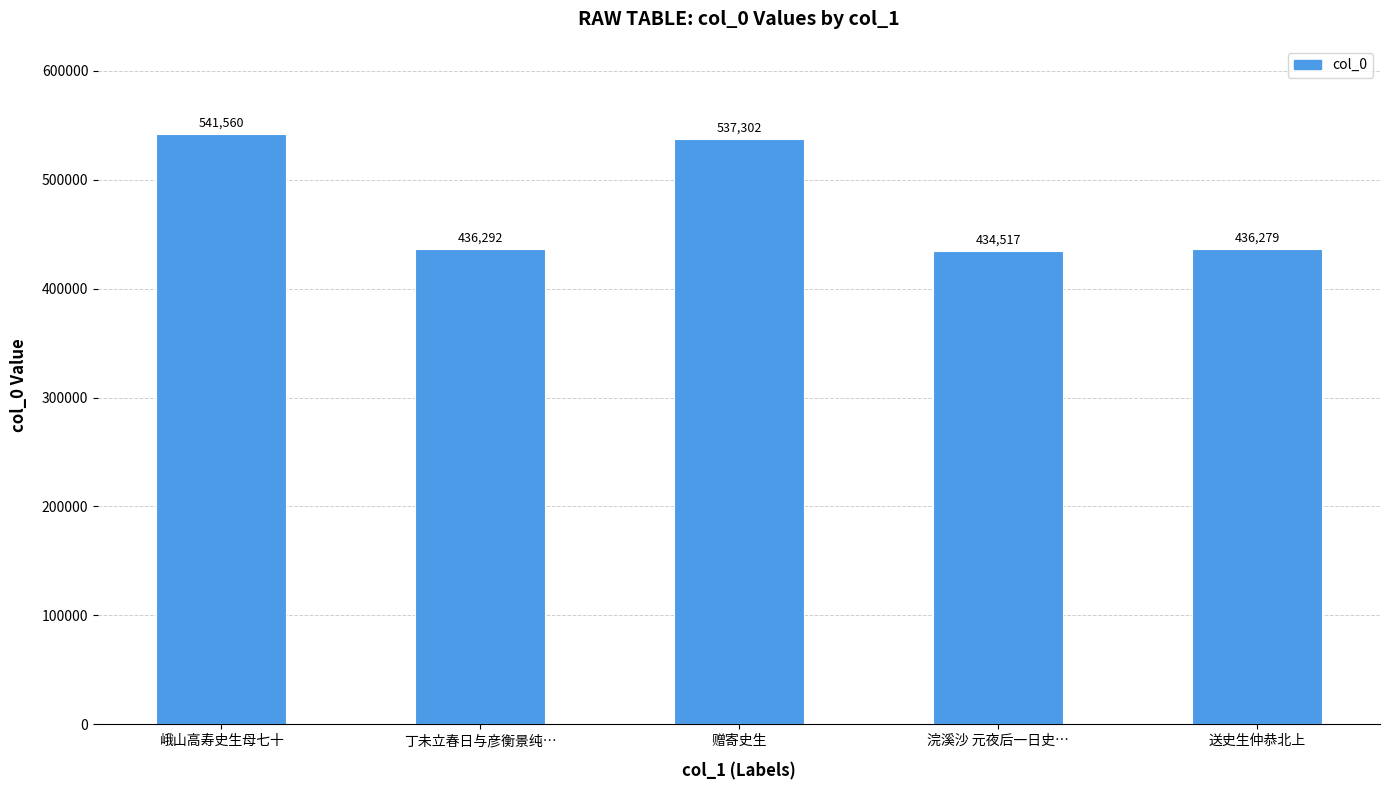

How many values are below 436292?

2